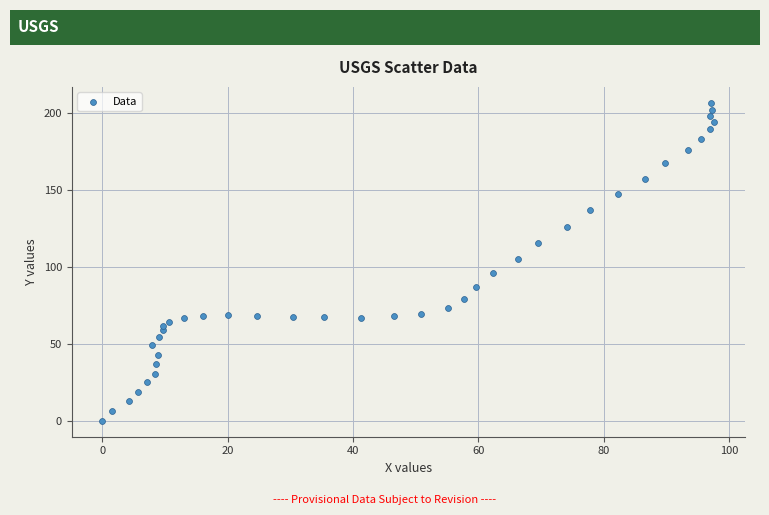

What is the range of X values (max minus min)?

97.7